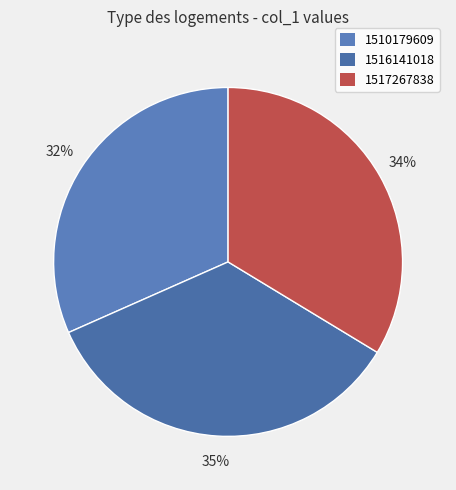

What portion of the pie excludes 1510179609?

68.4%